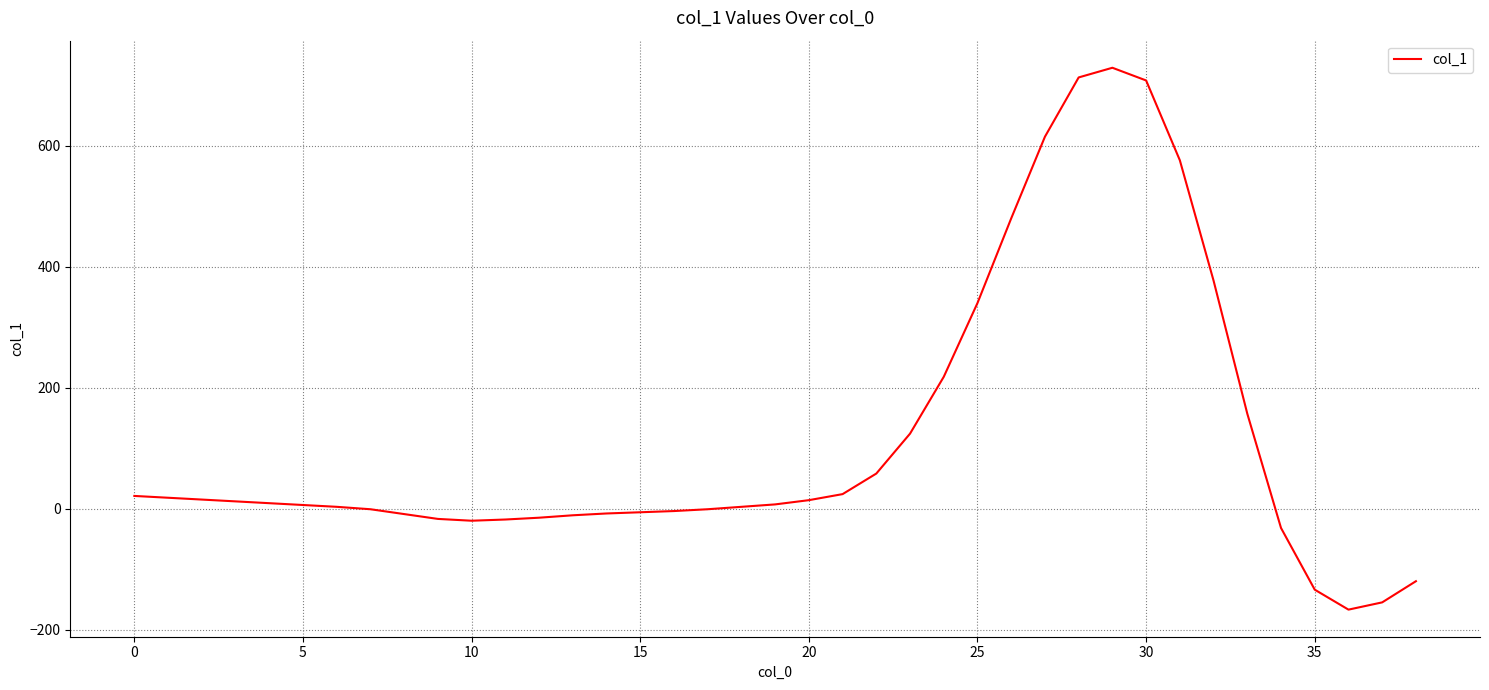

What is the minimum value shown in the chart?

-167